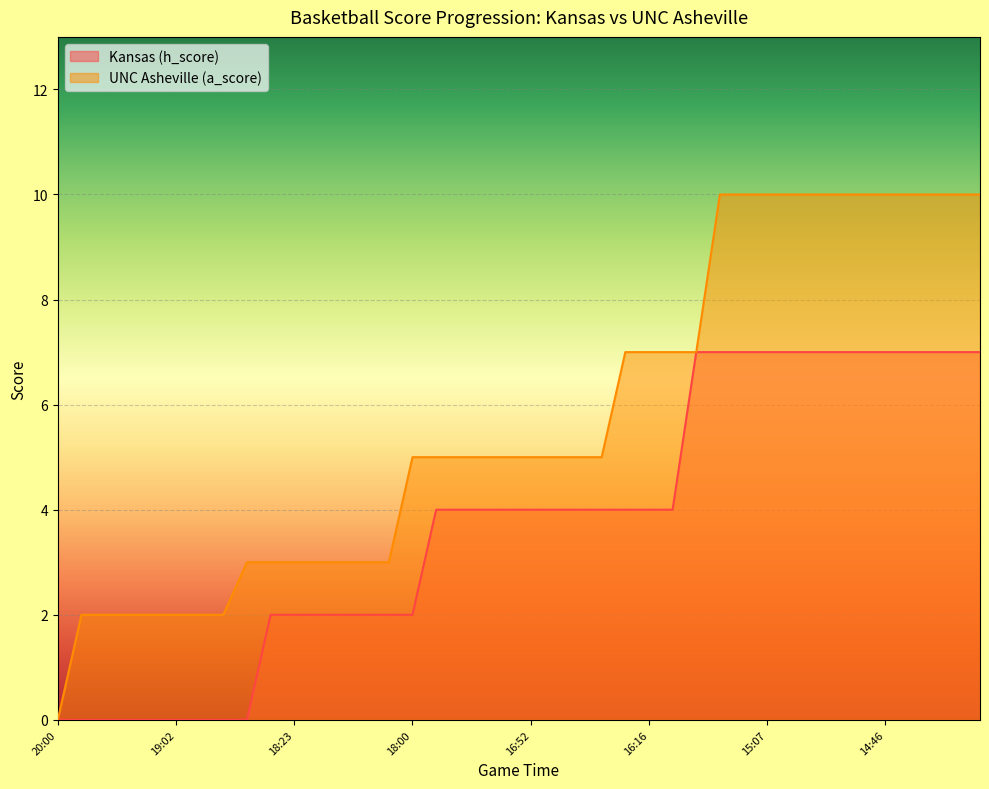

True or false: UNC Asheville (a_score) has more than 0 interior local peaks.

False